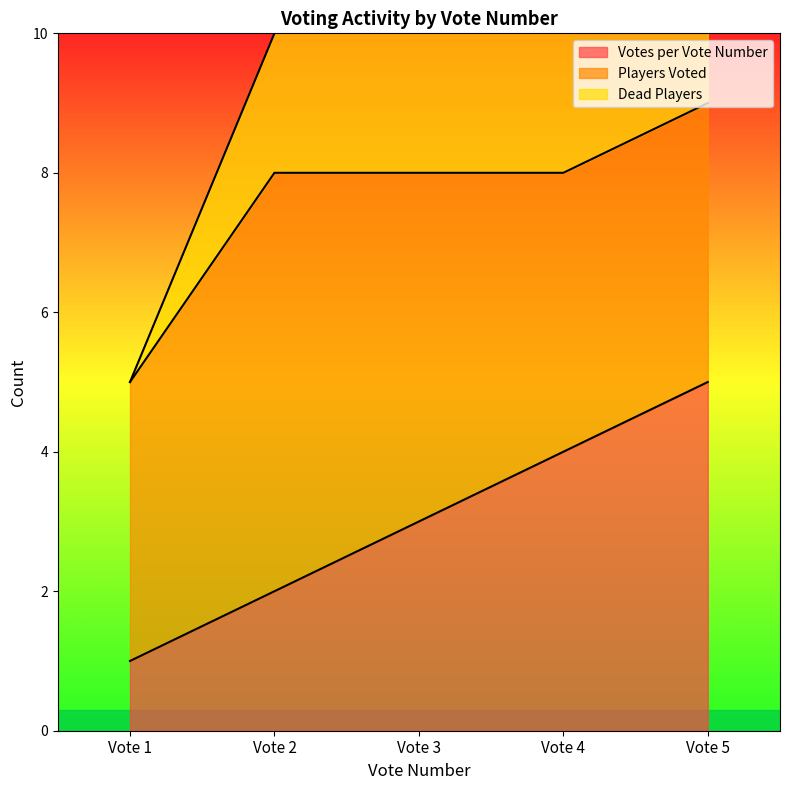

True or false: Votes per Vote Number has a value of 3 at Vote 3.

True